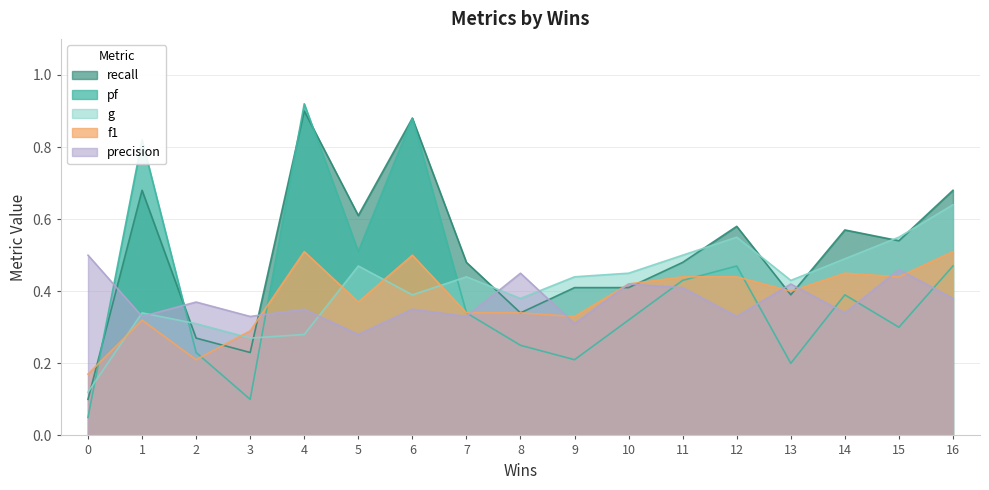

What are all the series names shown in the legend?

recall, pf, g, f1, precision